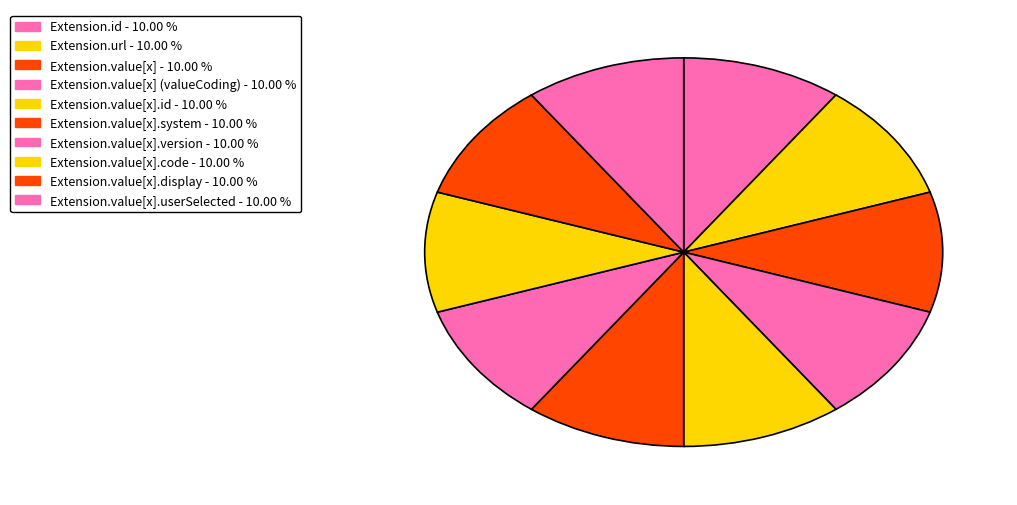

How many slices are in this pie chart?

10